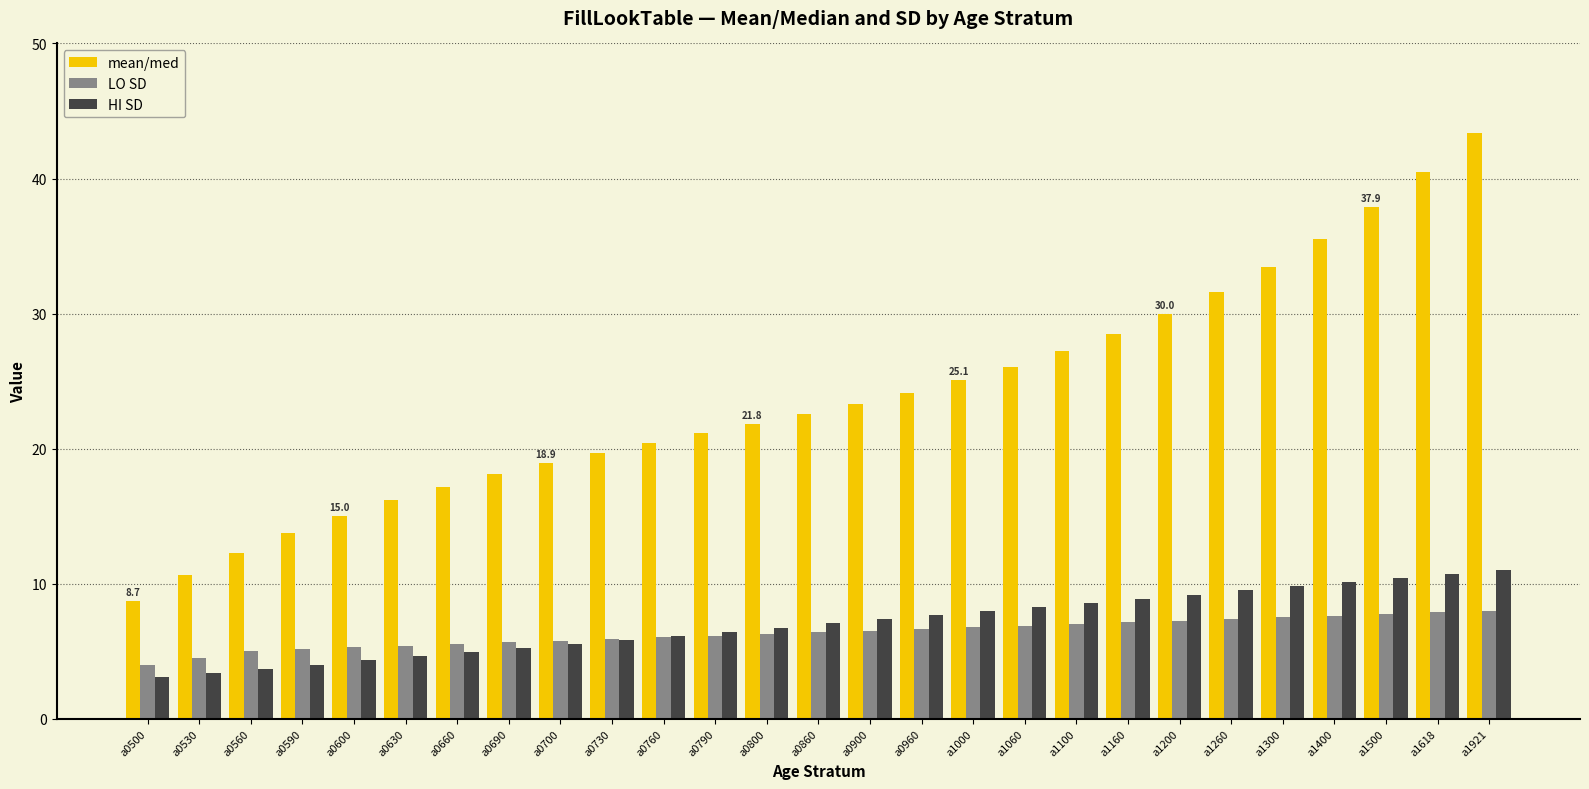

At how many categories does at least one series exceed 32?

5